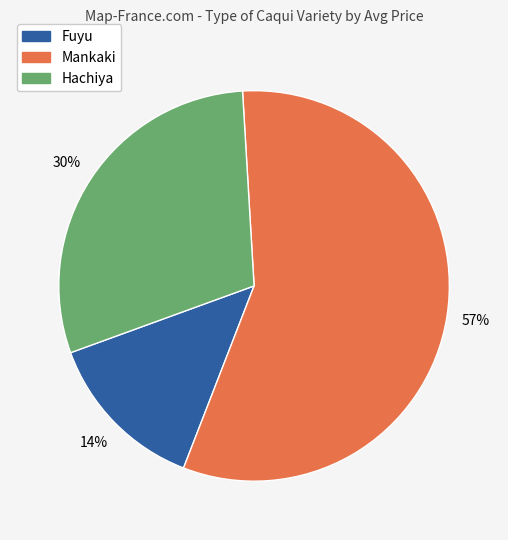

To the nearest percent, what is the average slice percentage?

33%